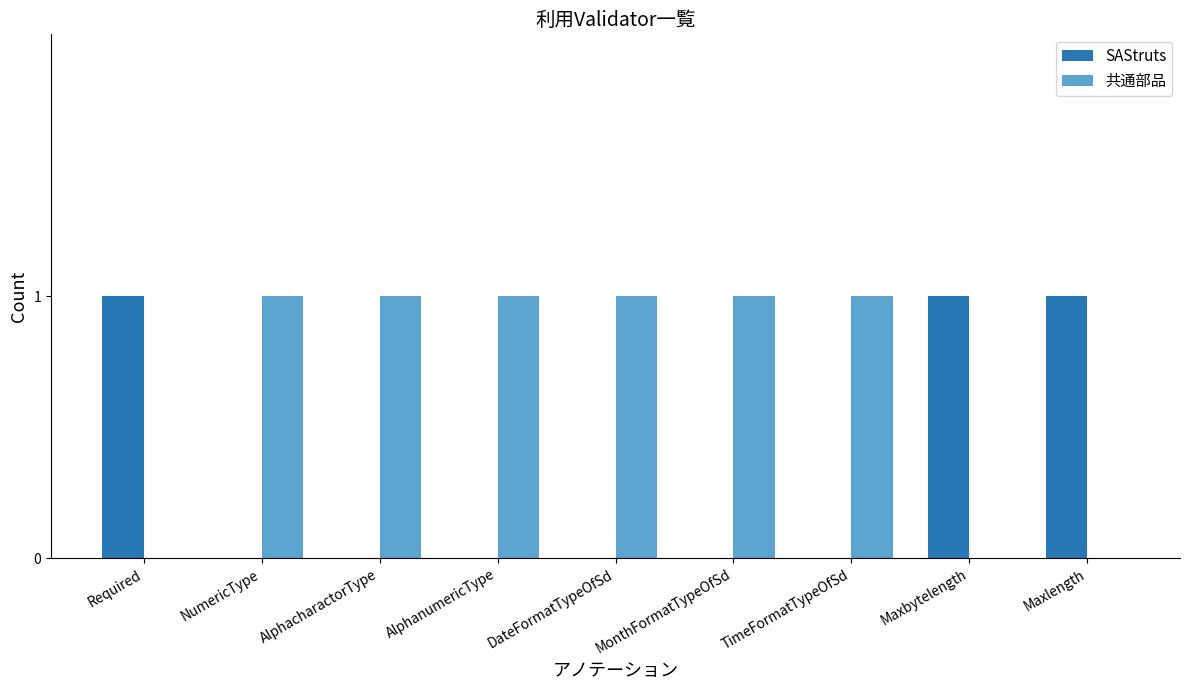

The 共通部品 series shows 1 at DateFormatTypeOfSd. True or false?

True